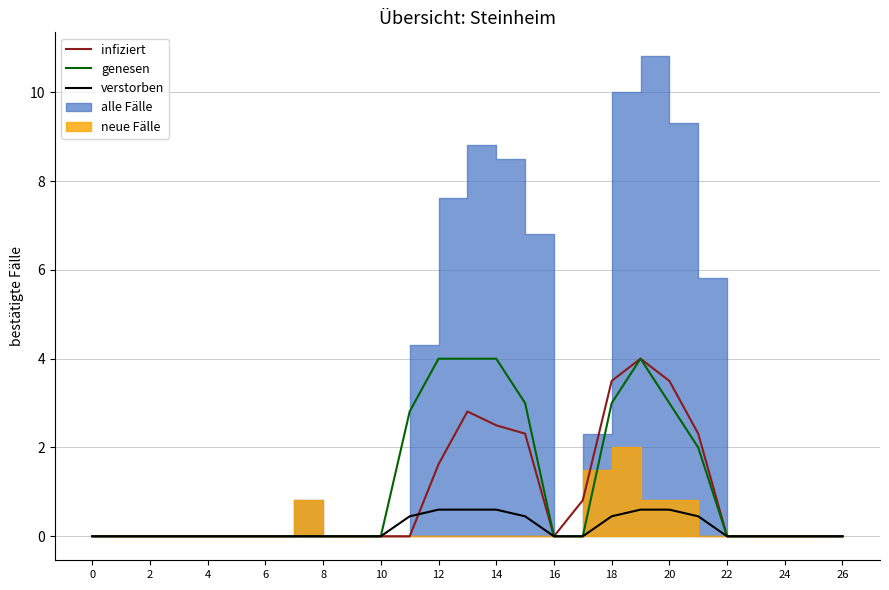

What is the highest value of the infiziert series?

4.0